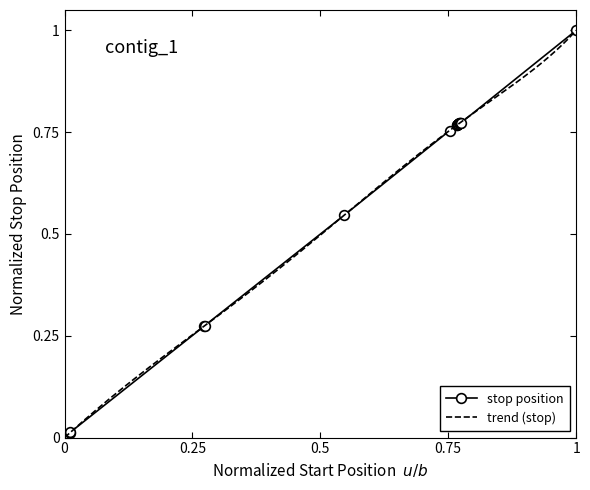

Is it true that stop position equals 1.6 at 1?

False